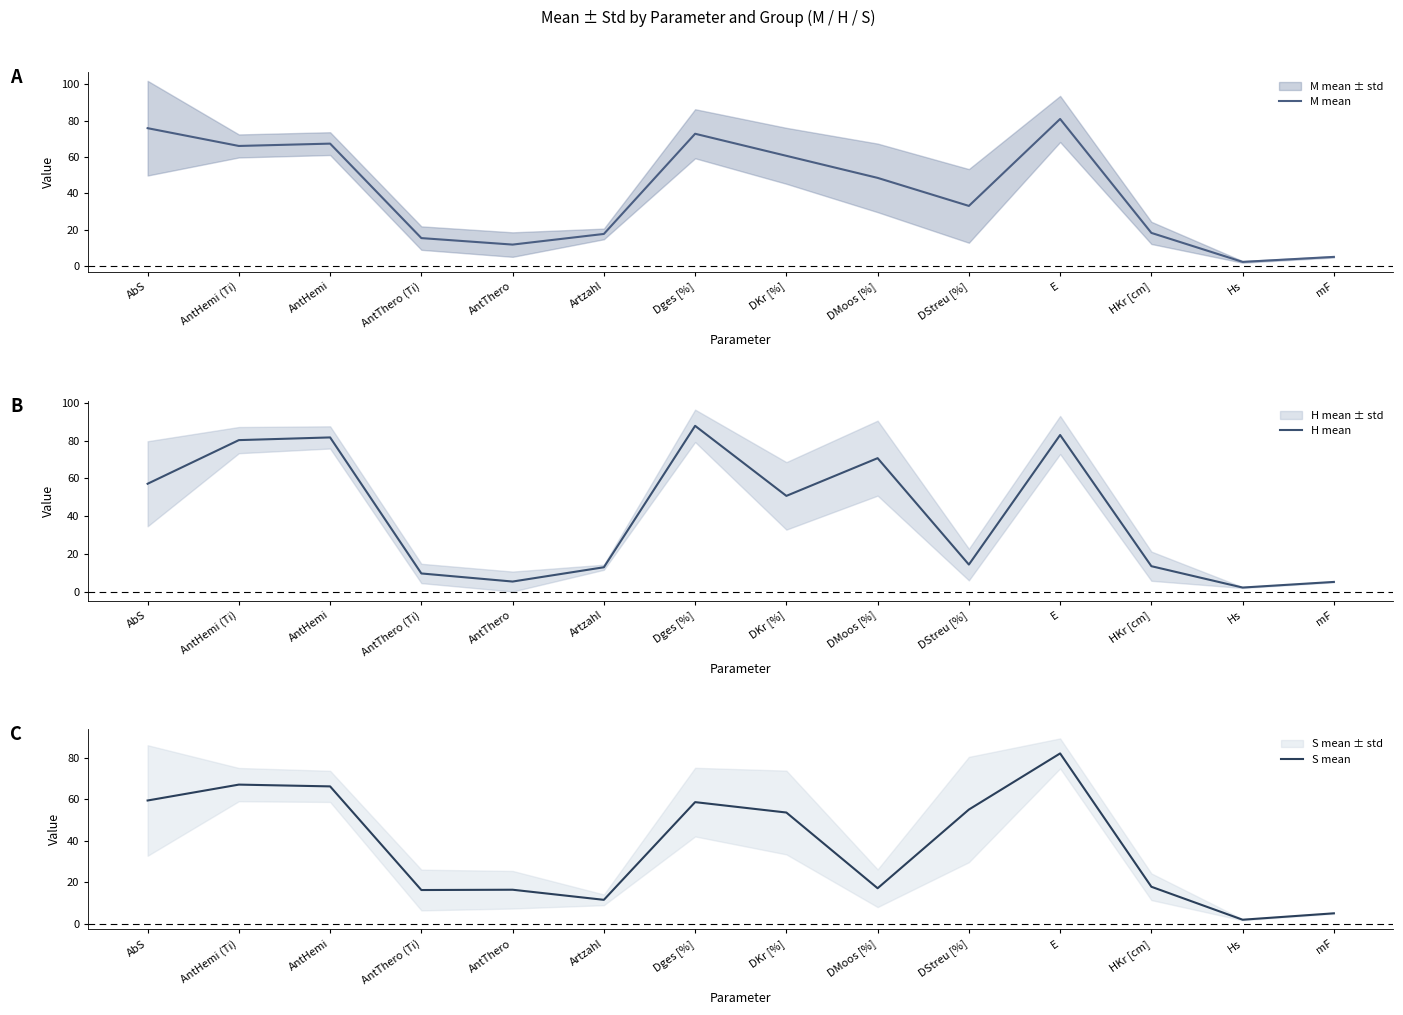

Which series has the largest total across all categories?

M mean